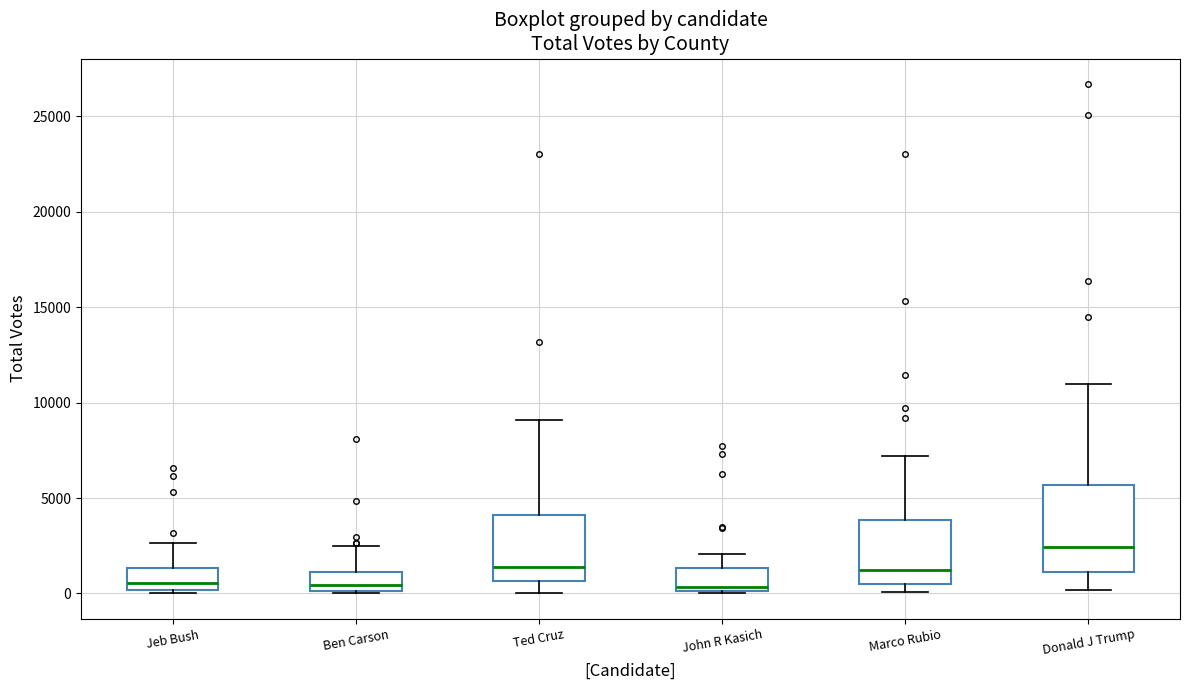

Reading left to right, transcribe this box plot: for each box, give where its median line is, the range the box spans, and where its two whiskers end, as read against the y-axis. The values are not printed on the chart, so give them approximately, as read against the axis.

Jeb Bush: median 500, box 0 to 1500, whiskers 0 to 2500
Ben Carson: median 500, box 0 to 1000, whiskers 0 to 2500
Ted Cruz: median 1500, box 500 to 4000, whiskers 0 to 9000
John R Kasich: median 500, box 0 to 1500, whiskers 0 to 2000
Marco Rubio: median 1000, box 500 to 4000, whiskers 0 to 7000
Donald J Trump: median 2500, box 1000 to 5500, whiskers 0 to 11000